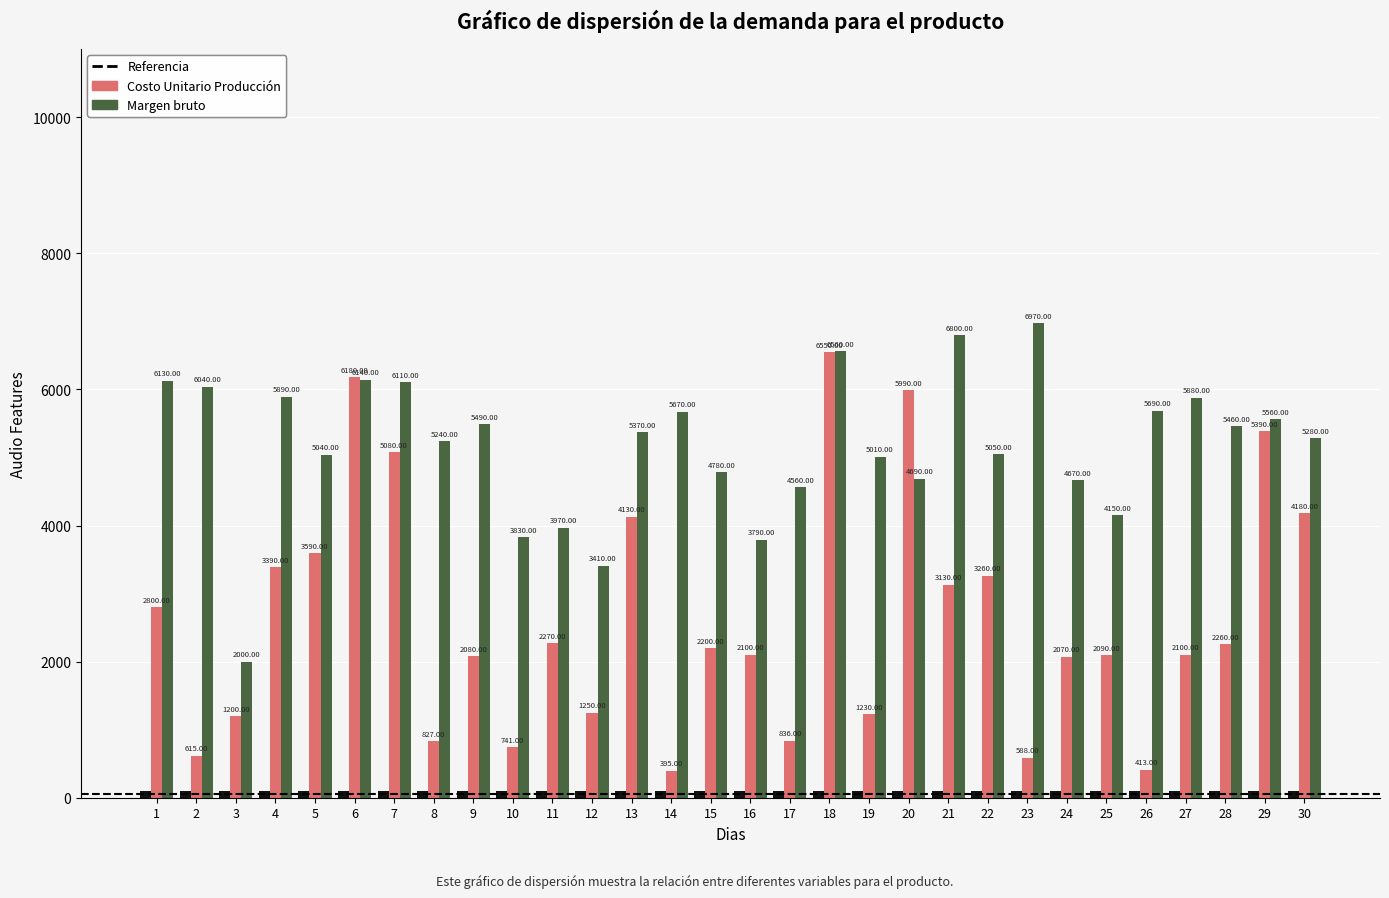

What is the total value across all series at 28?

7820.0